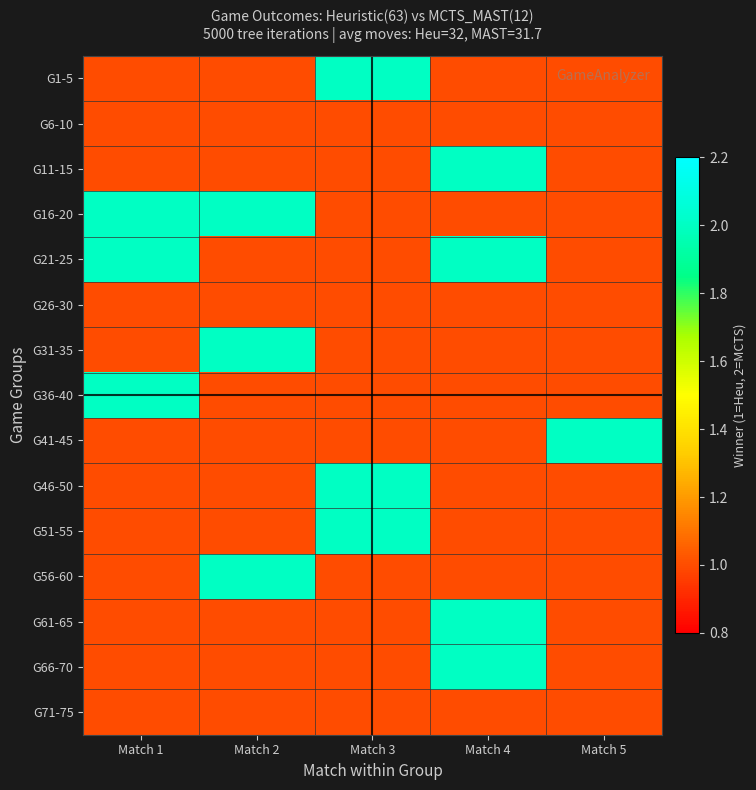

What is the minimum value shown in the chart?

1